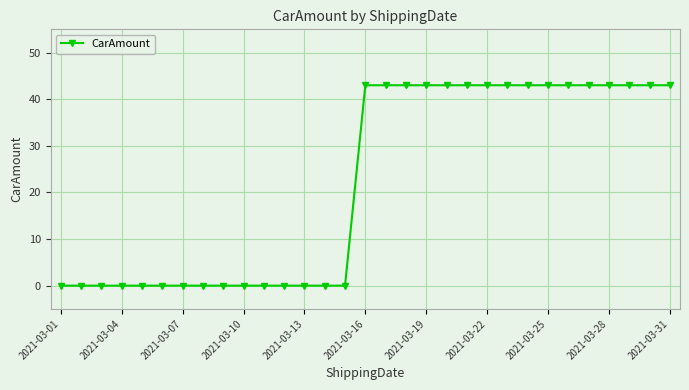

How many data points does each series have?

31